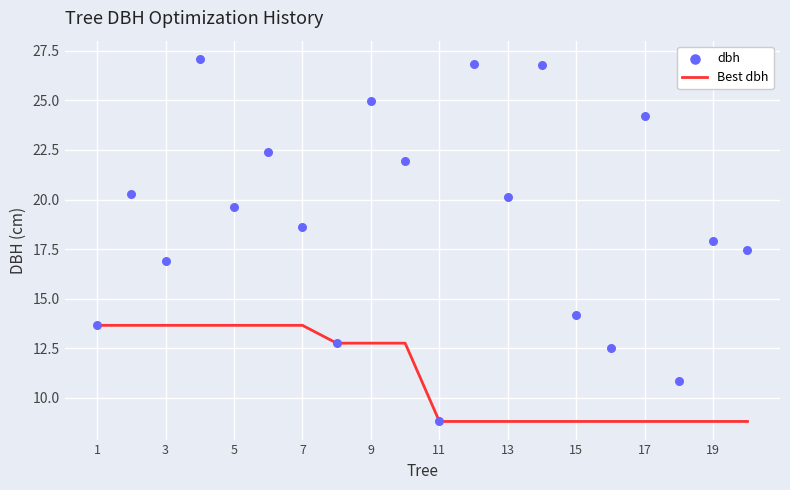

Which series reaches the minimum Y coordinate?

Best dbh